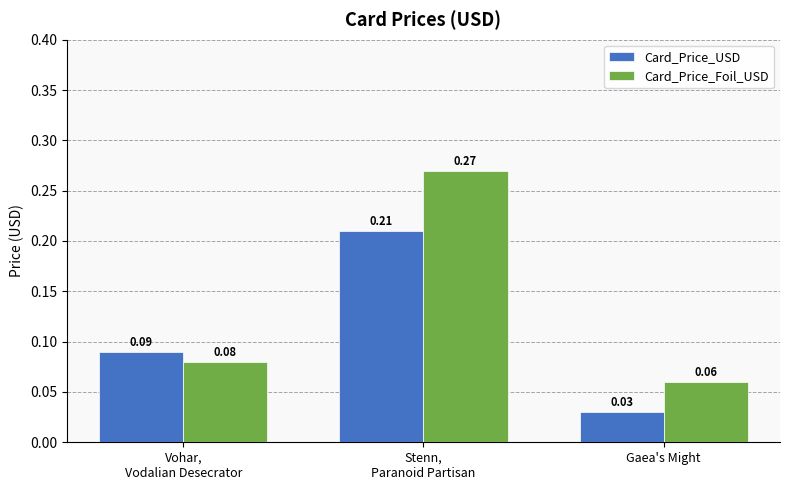

True or false: Card_Price_USD has a value of 0.4 at Stenn,
Paranoid Partisan.

False